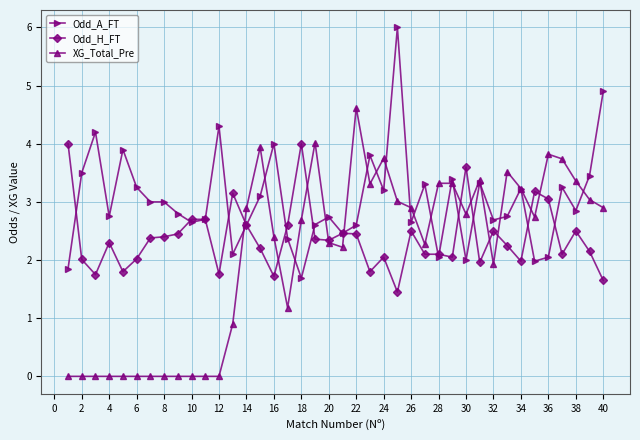

True or false: Odd_A_FT has more than 1 interior local peaks.

True